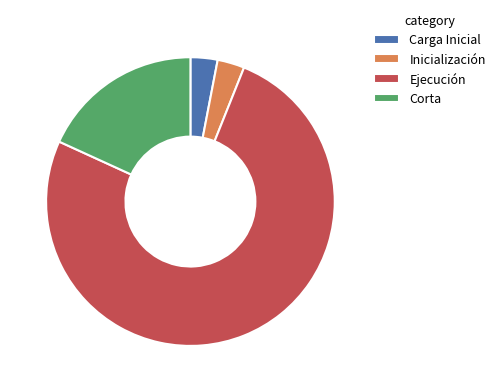

How many slices are in this pie chart?

4